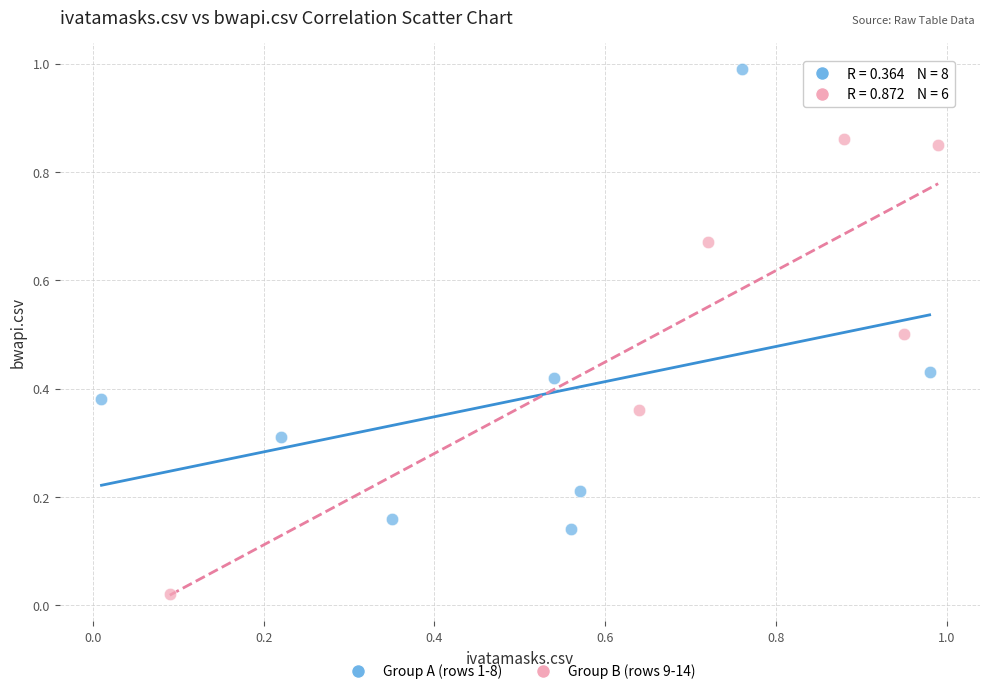

Which series reaches the minimum Y coordinate?

Group B (rows 9-14)